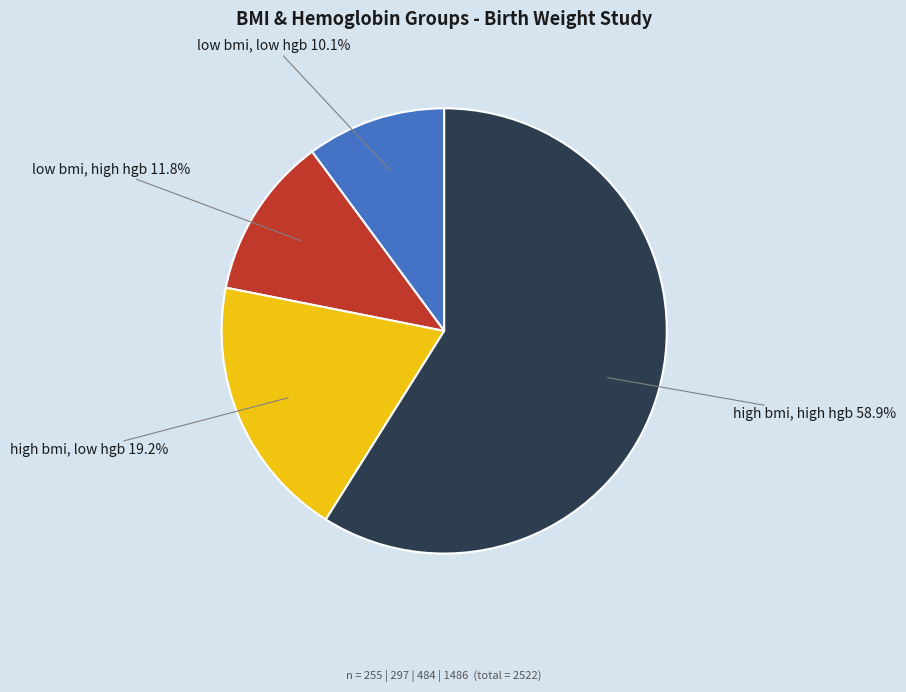

Is there a majority slice in this chart?

Yes